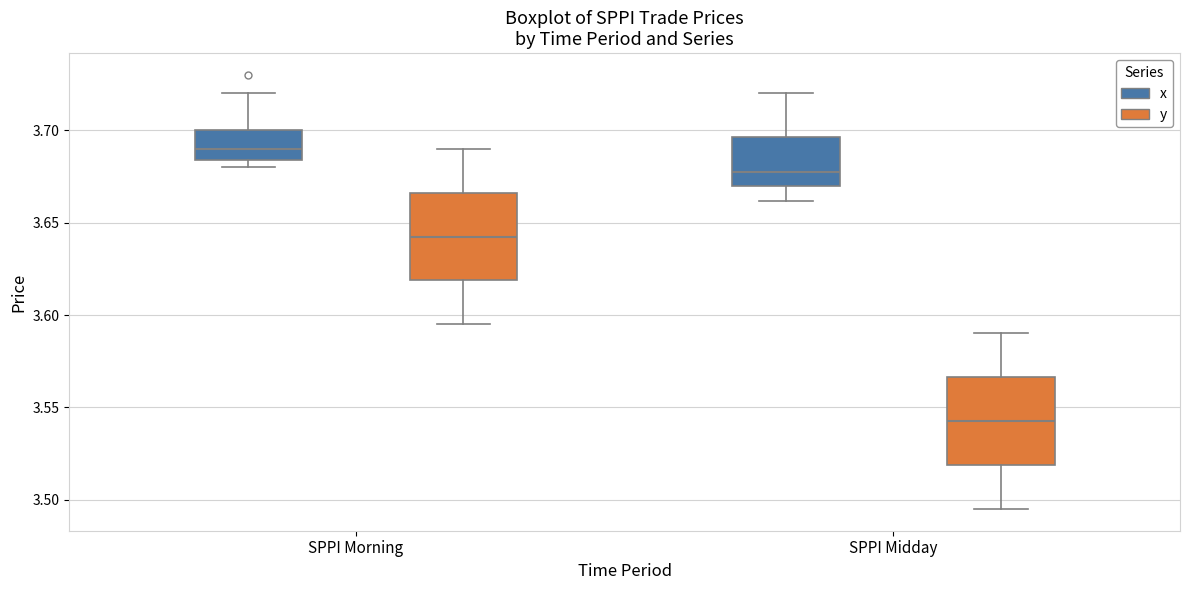

Reading left to right, transcribe this box plot: for each box, give where its median line is, the range the box spans, and where its two whiskers end, as read against the y-axis. The values are not printed on the chart, so give them approximately, as read against the axis.

SPPI Morning (x): median 3.690, box 3.685 to 3.700, whiskers 3.680 to 3.720
SPPI Morning (y): median 3.645, box 3.620 to 3.665, whiskers 3.595 to 3.690
SPPI Midday (x): median 3.680, box 3.670 to 3.695, whiskers 3.660 to 3.720
SPPI Midday (y): median 3.545, box 3.520 to 3.565, whiskers 3.495 to 3.590